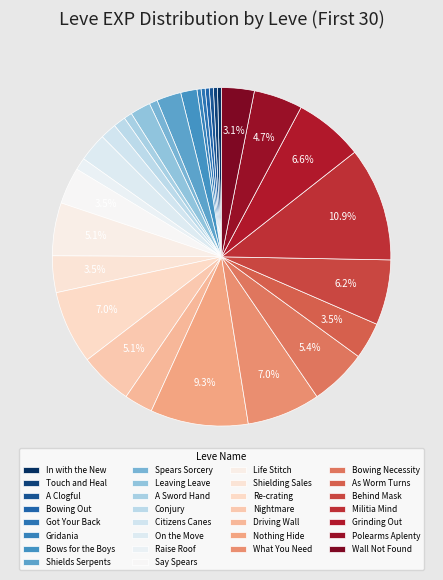

To the nearest percent, what is the difference between the Shields Serpents and Got Your Back slice percentages?

2%